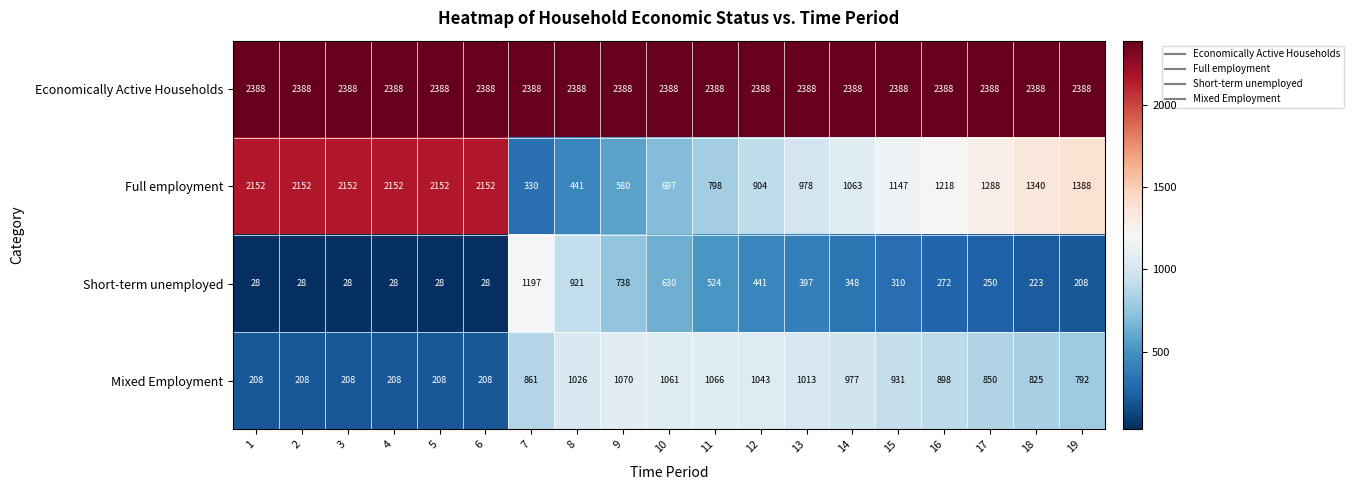

Is the value of Economically Active Households at 17 greater than the value of Short-term unemployed at 3?

Yes